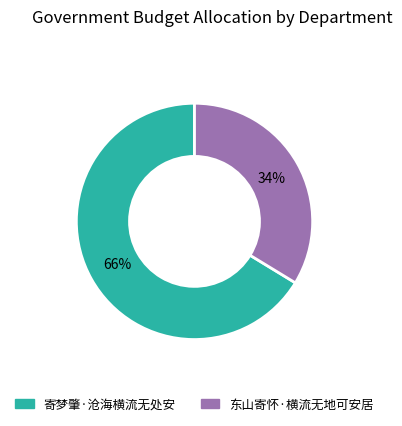

Count the number of slices in the pie.

2